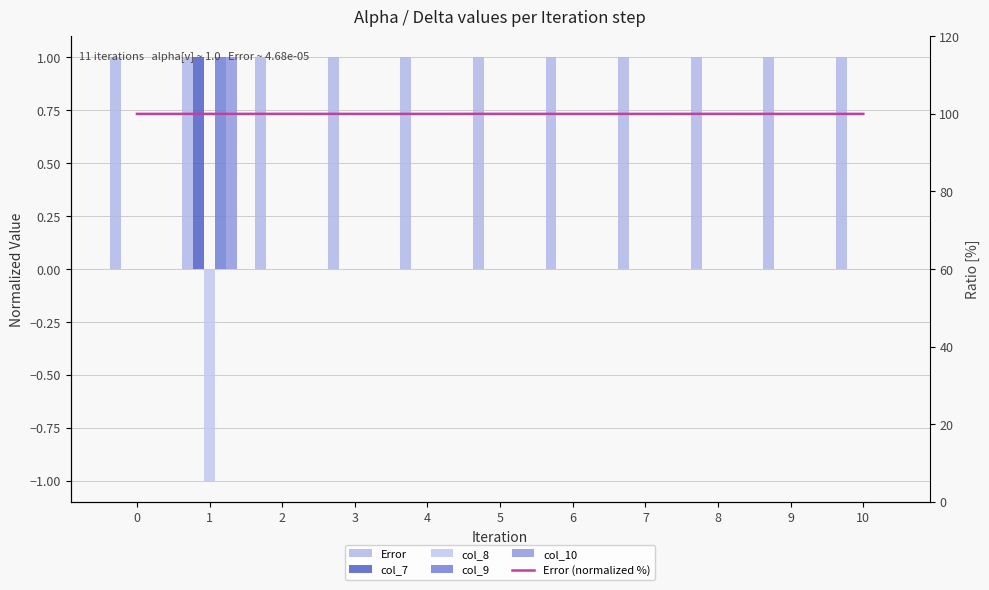

Which series has the largest range (max minus min)?

col_9